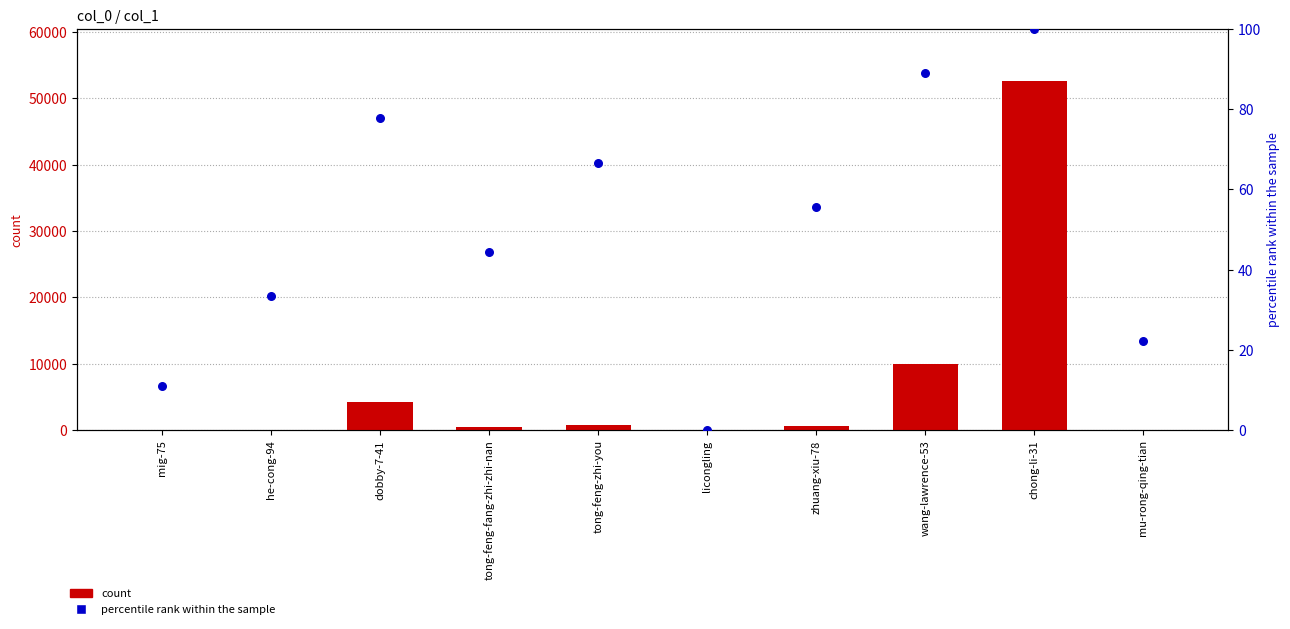

At which category is the sum across all series the highest?

chong-li-31